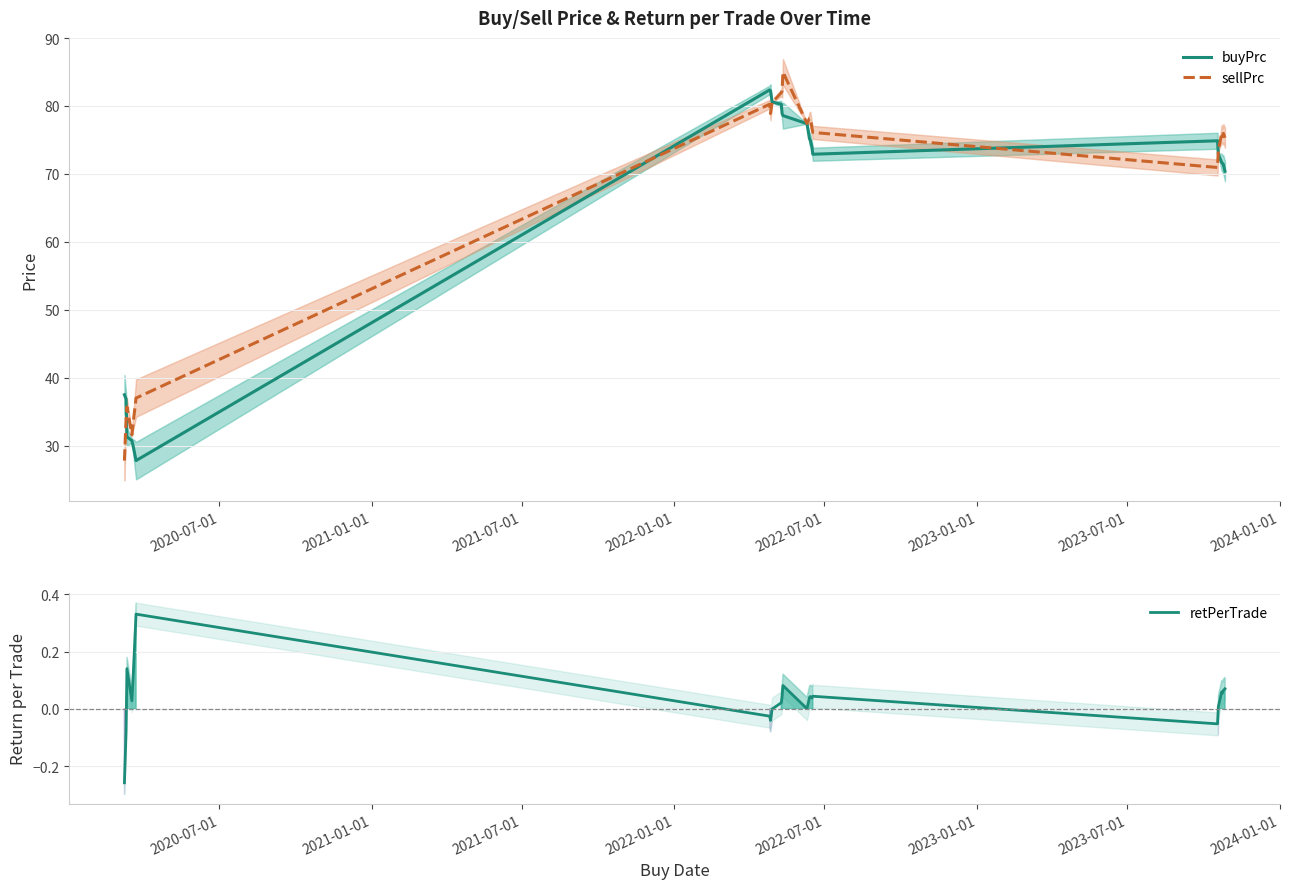

What is the maximum value for buyPrc?

82.4